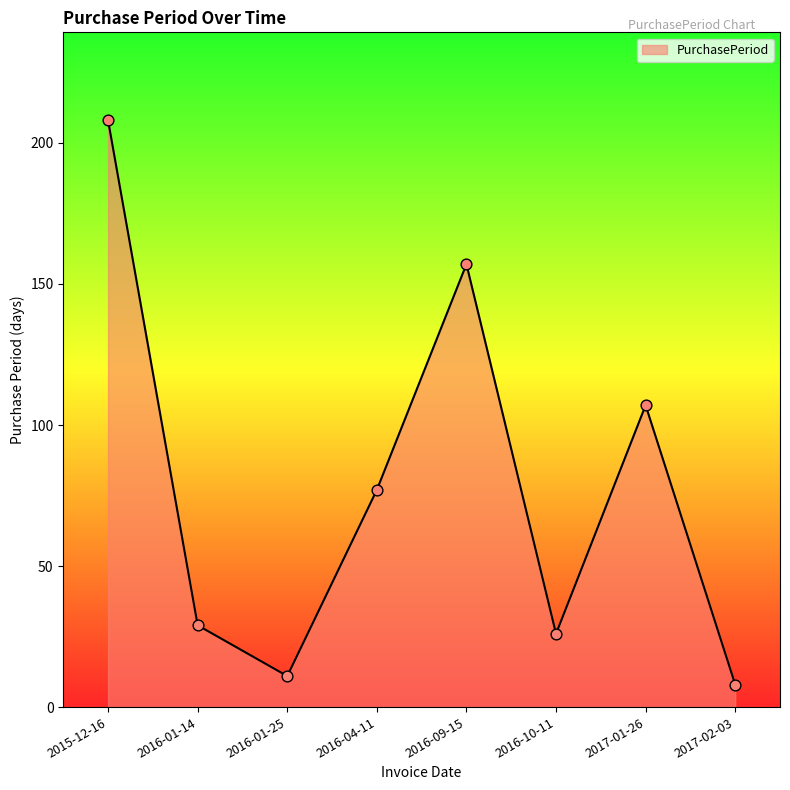

Which has a higher value, 2015-12-16 or 2016-01-14?

2015-12-16